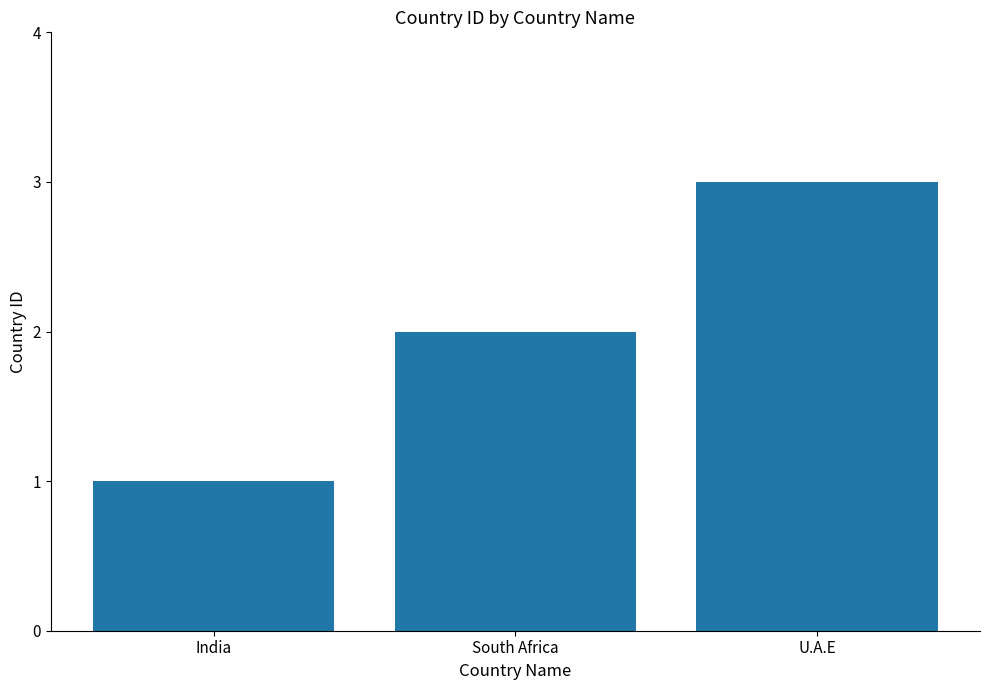

True or false: the data shows 3 at U.A.E.

True